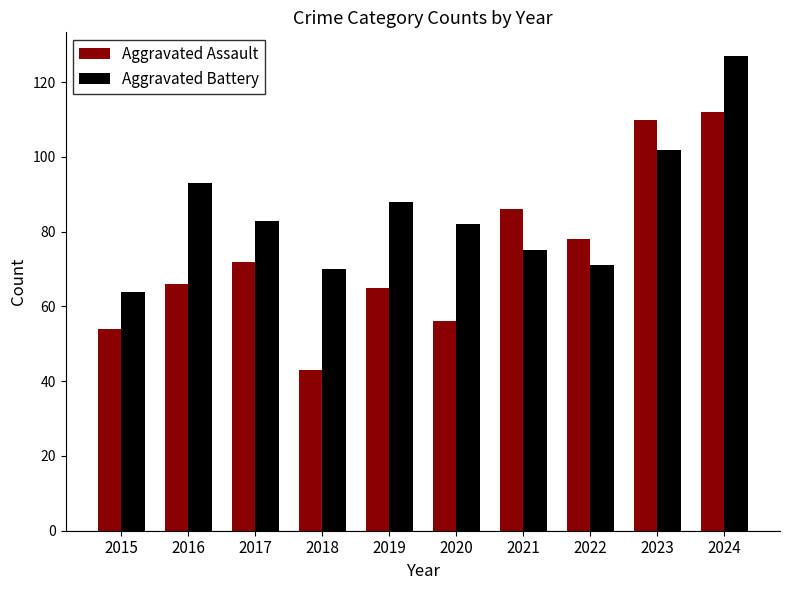

Between 2017 and 2020, which series saw the biggest shift?

Aggravated Assault